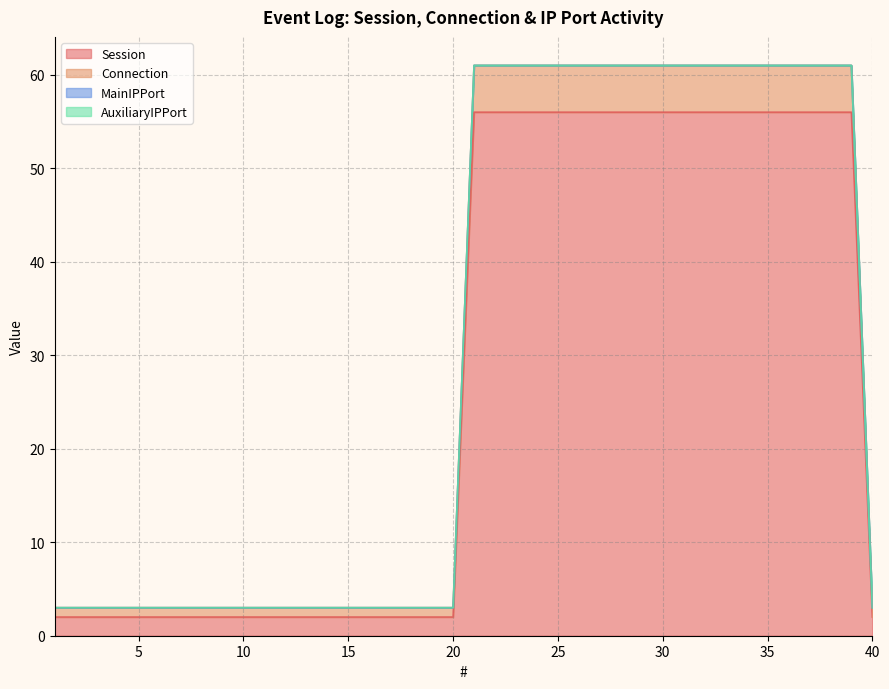

Does the chart display data point markers on the line(s)?

No